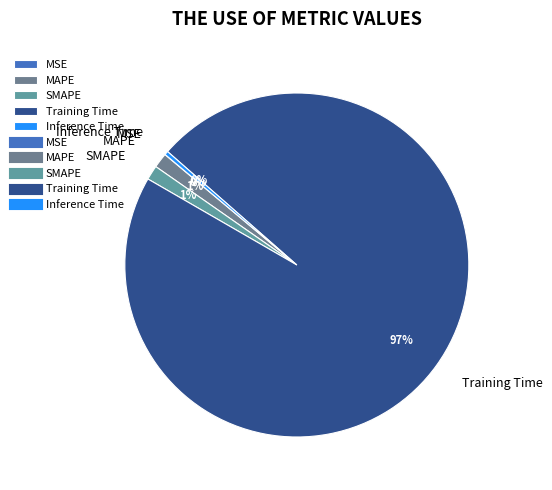

Does Training Time account for over 50% of the chart?

Yes